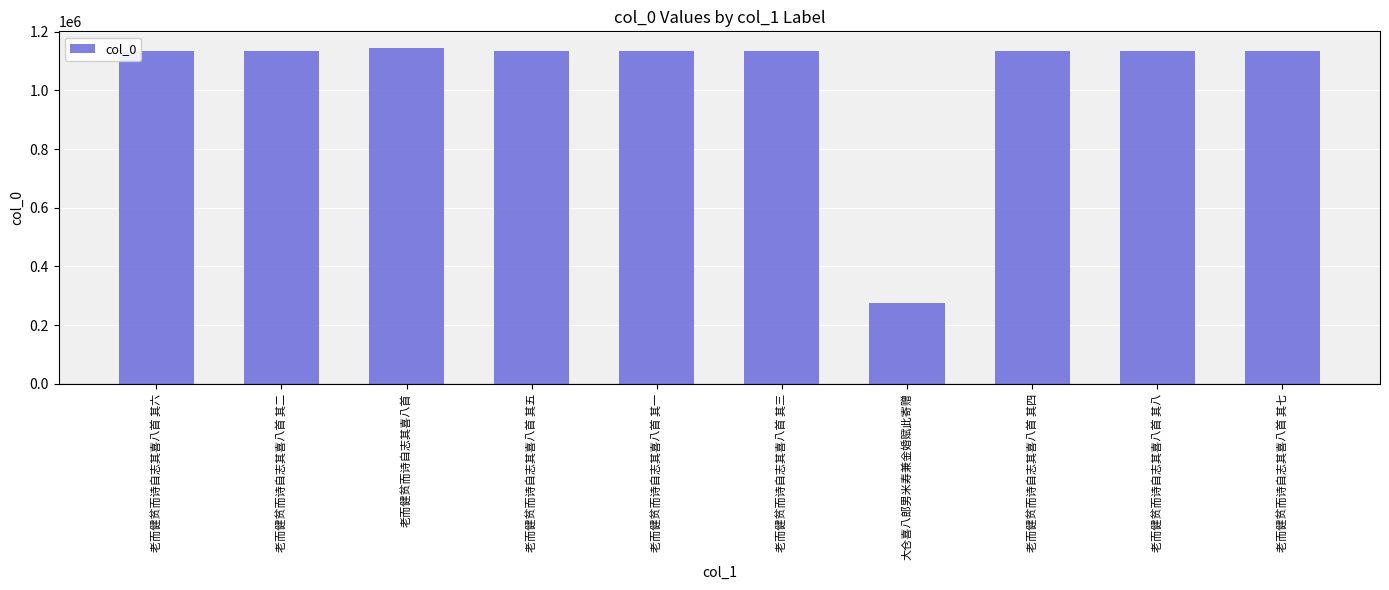

What position from the right is 老而健贫而诗自志其喜八首 其五?

7